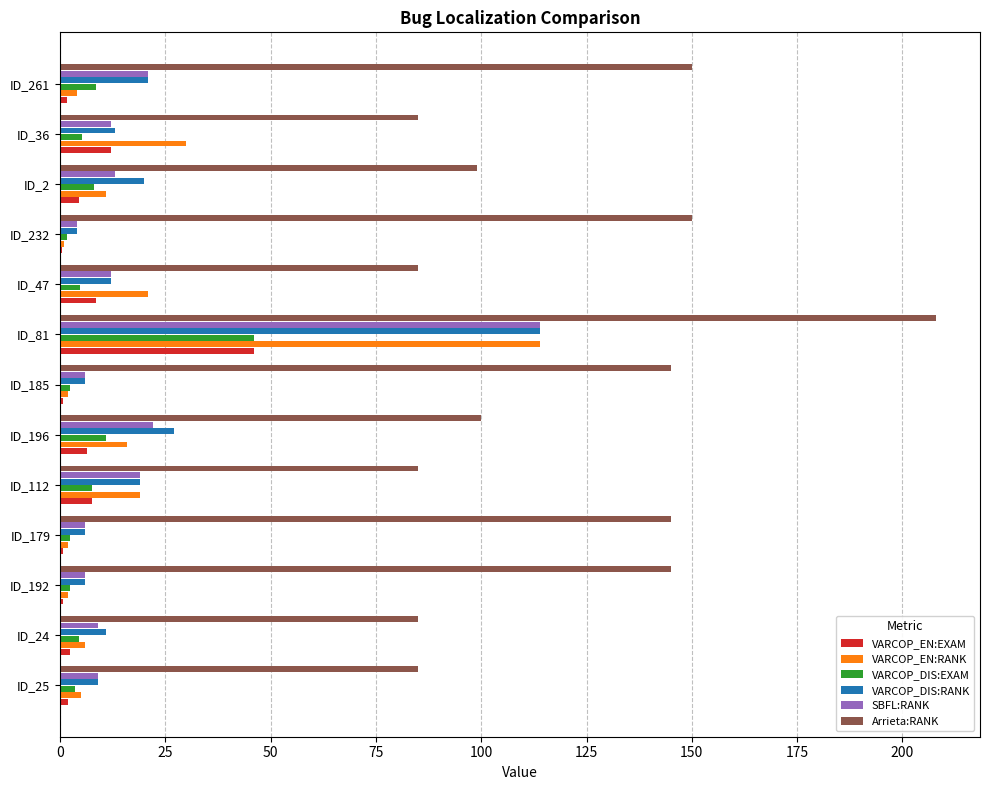

Which series changed the most between ID_185 and ID_47?

Arrieta:RANK